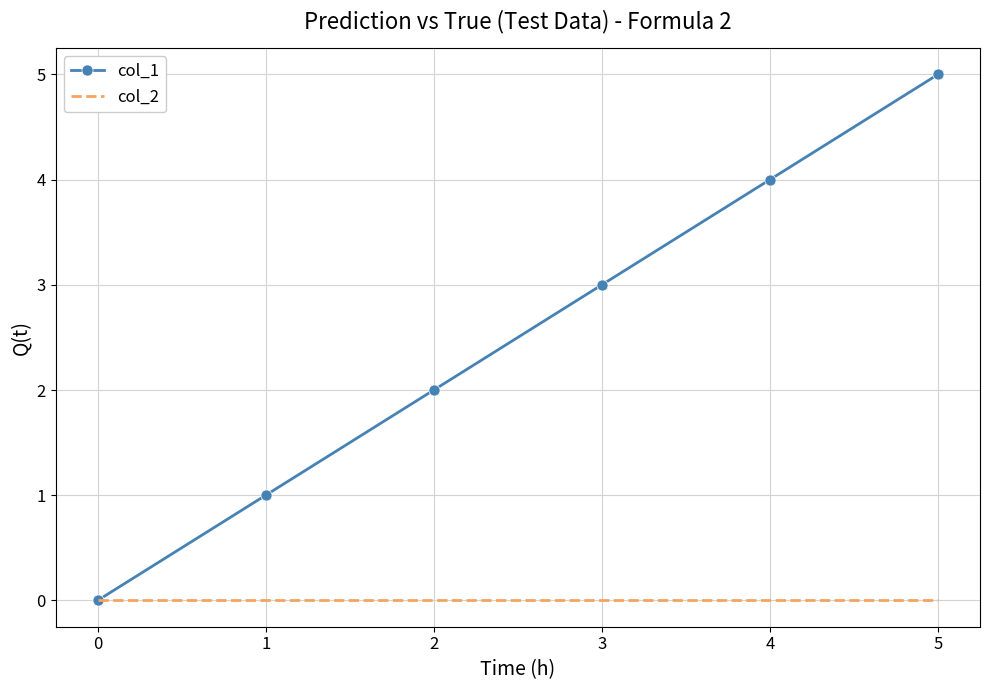

Which series has the largest total across all categories?

col_1